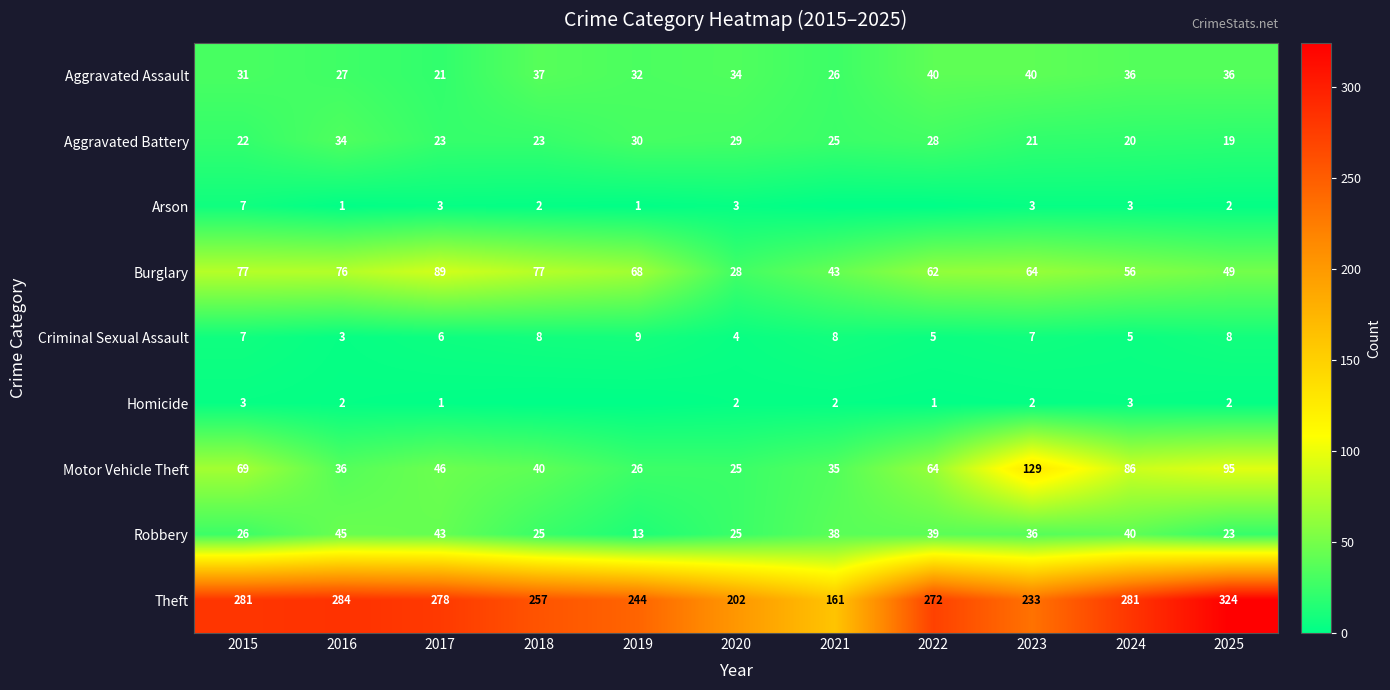

What is the highest value of the Burglary series?

89